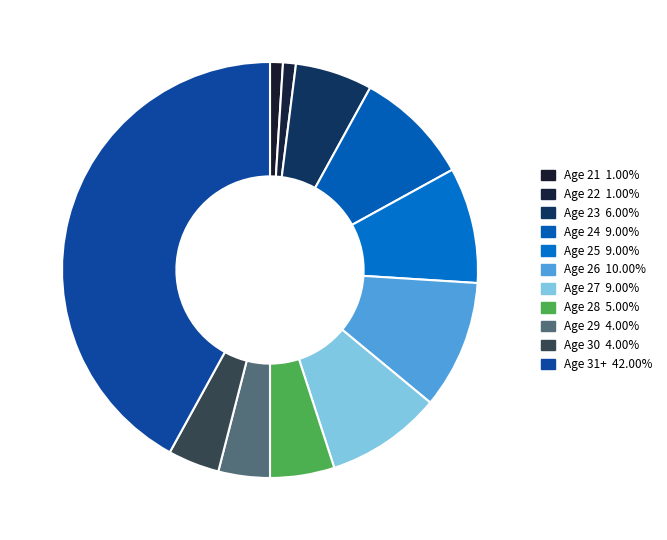

Count the number of slices in the pie.

11